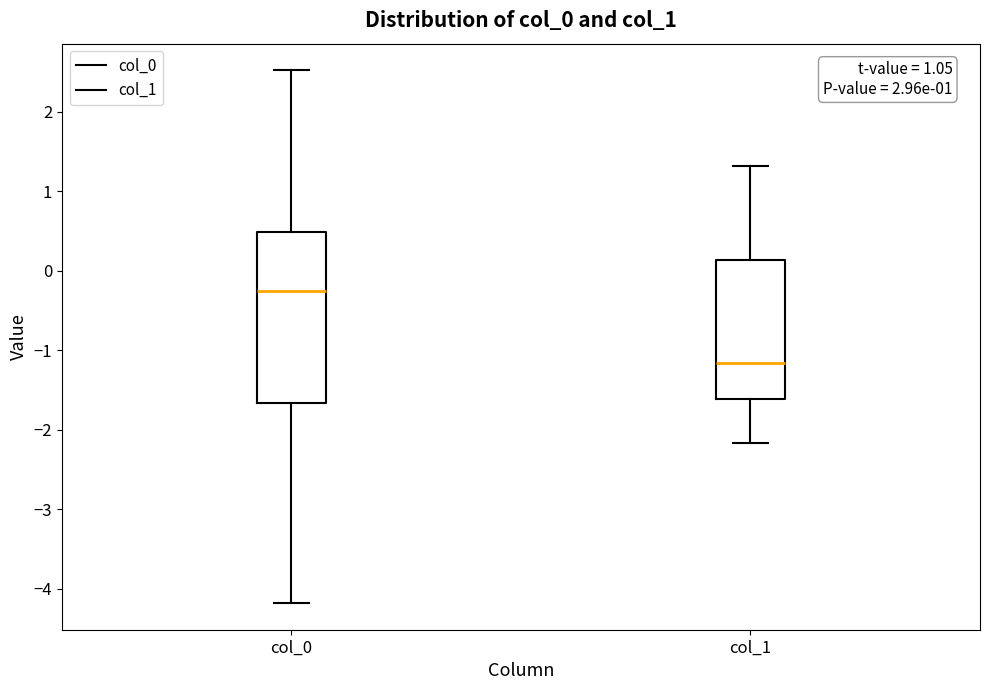

Comparing the boxes themselves (not the whiskers), which one is the tallest?

col_0